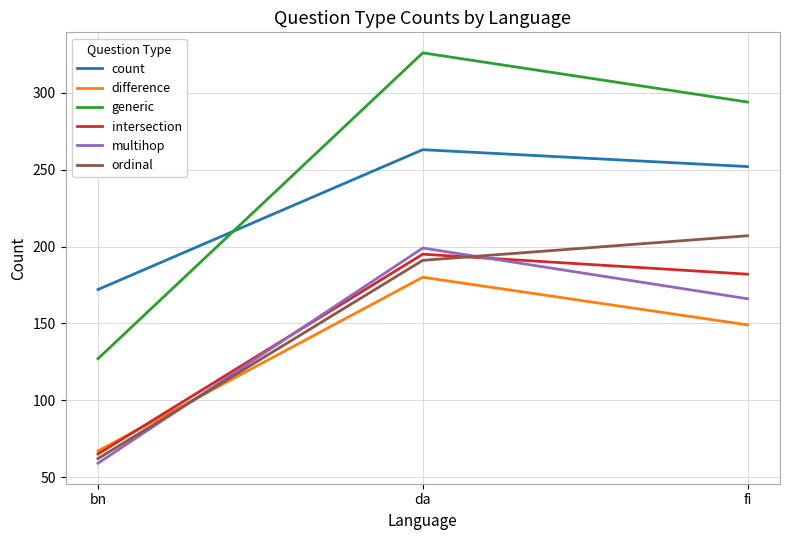

Reading left to right, what are all the values shown in this chart?

count: 172	263	252
difference: 67	180	149
generic: 127	326	294
intersection: 65	195	182
multihop: 59	199	166
ordinal: 62	191	207